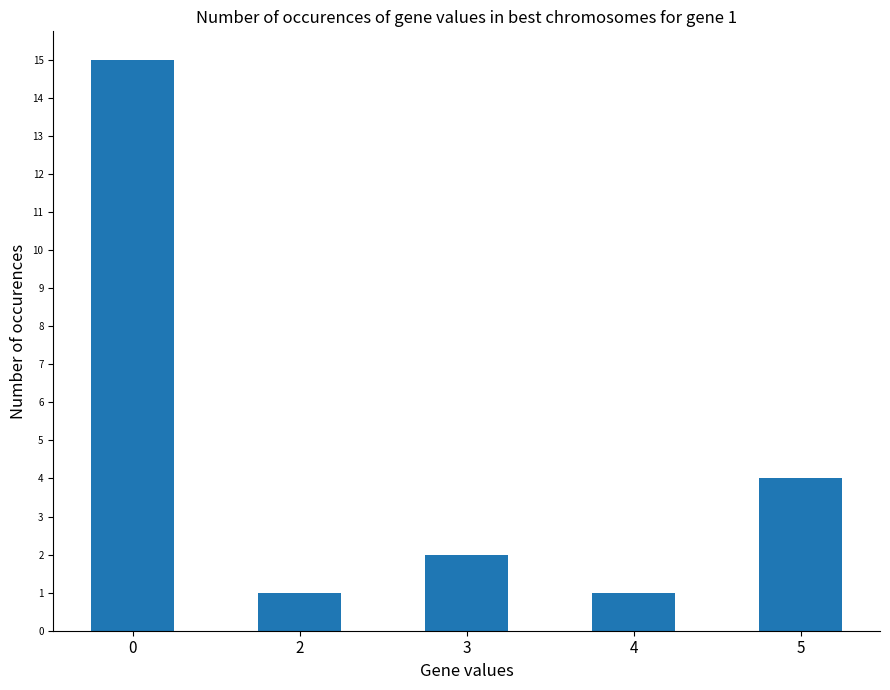

What is the change in value from 0 to 4?

-14